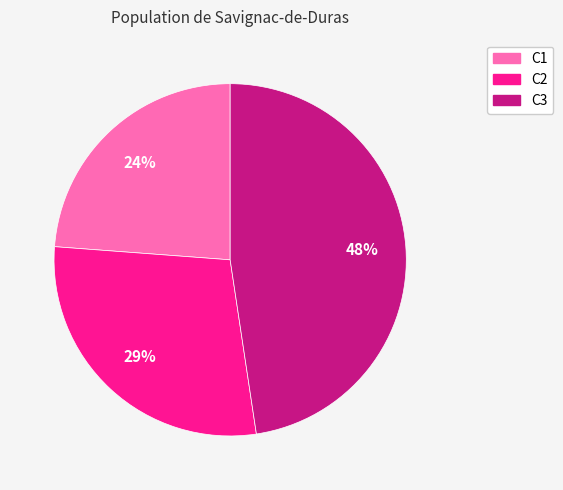

True or false: C1 accounts for 24% of the total.

True